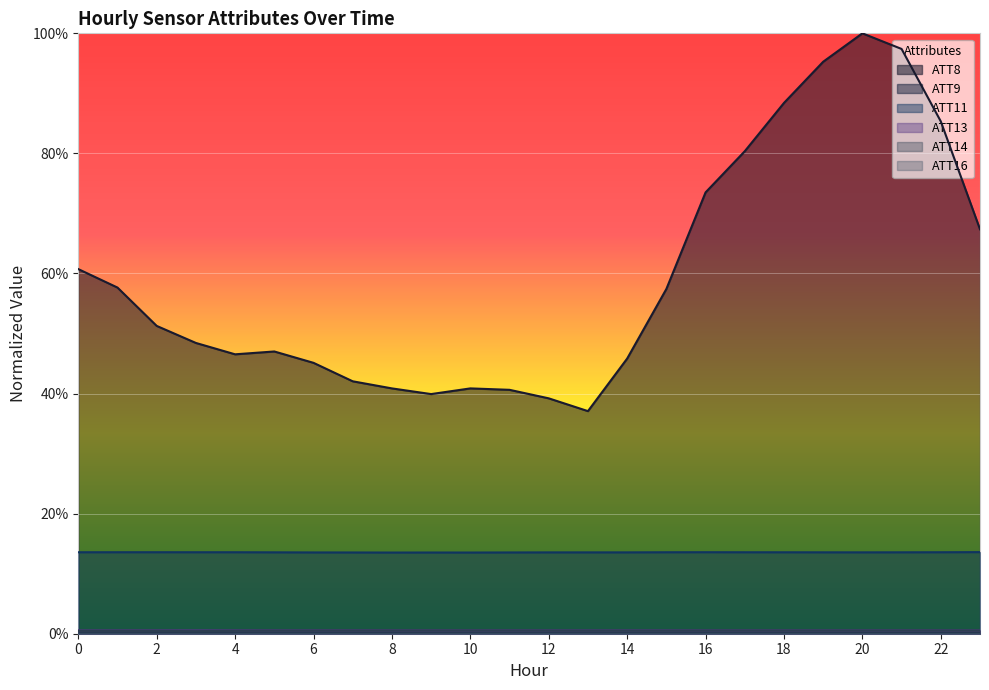

What is the difference between the highest and lowest values at 11?

0.4